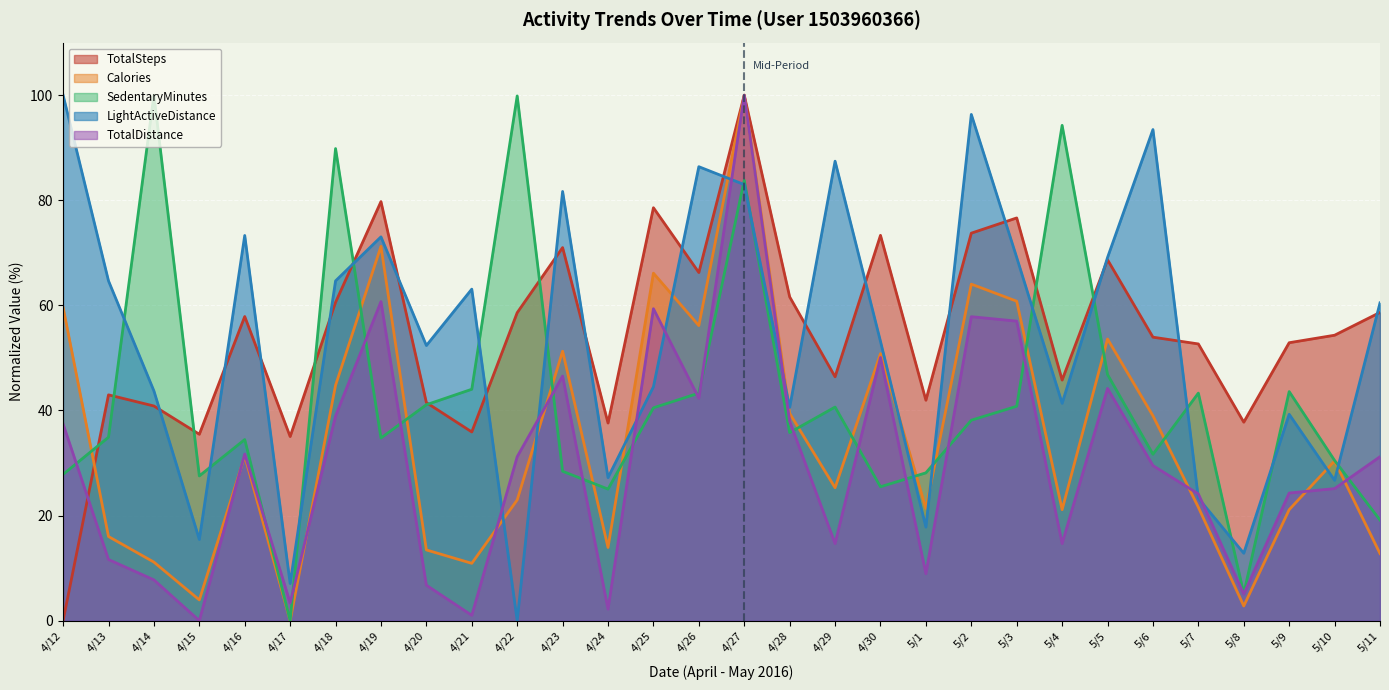

What is the average value of the LightActiveDistance series?

53.7